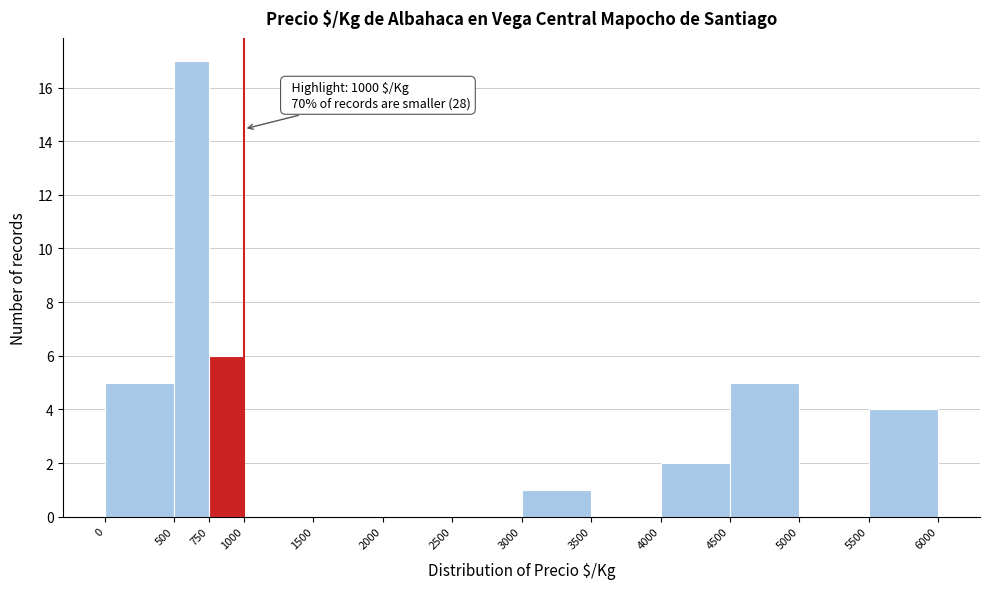

Over which range of the x-axis is the bar tallest?

500 to 750